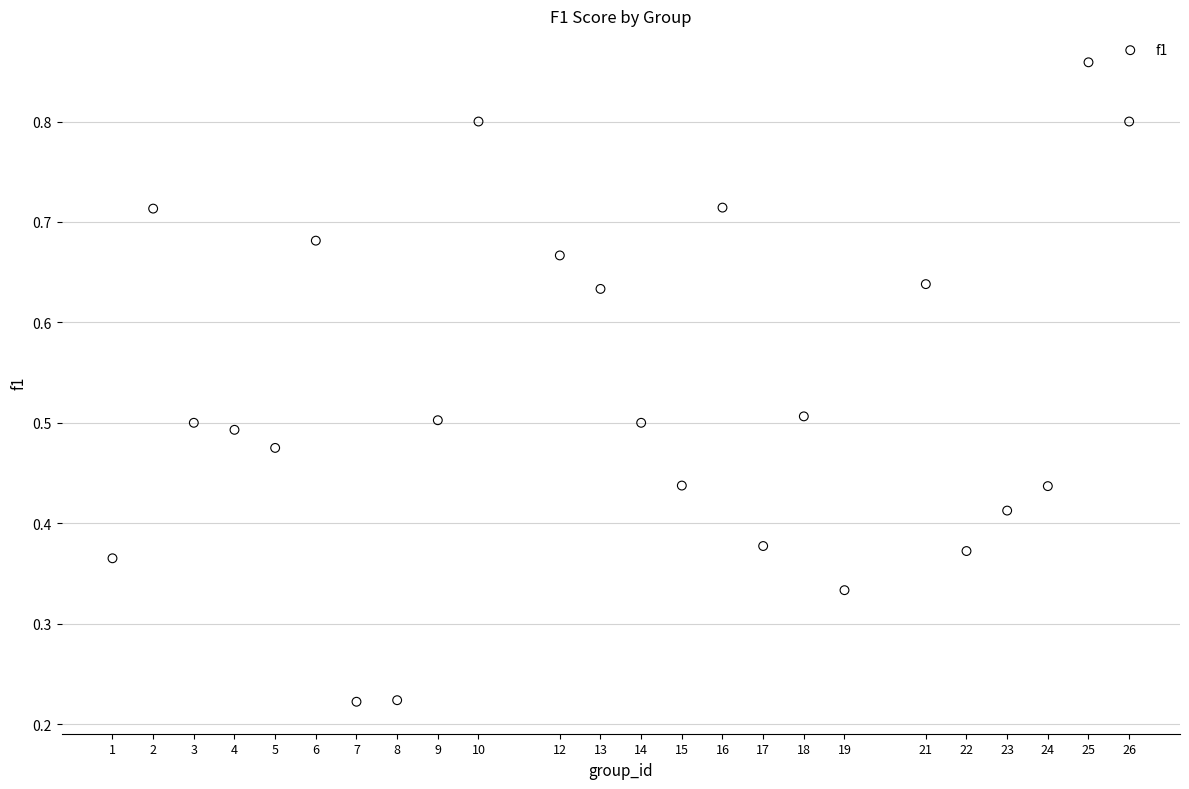

What is the range of X values (max minus min)?

25.0